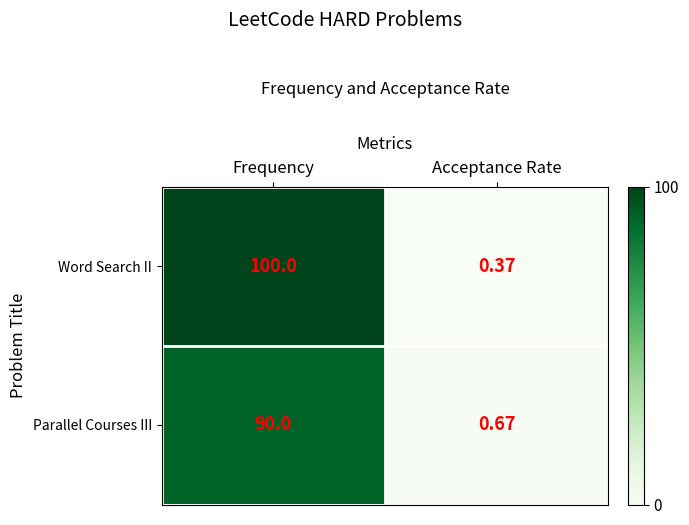

Is the value of Word Search II at Acceptance Rate greater than the value of Parallel Courses III at Frequency?

No